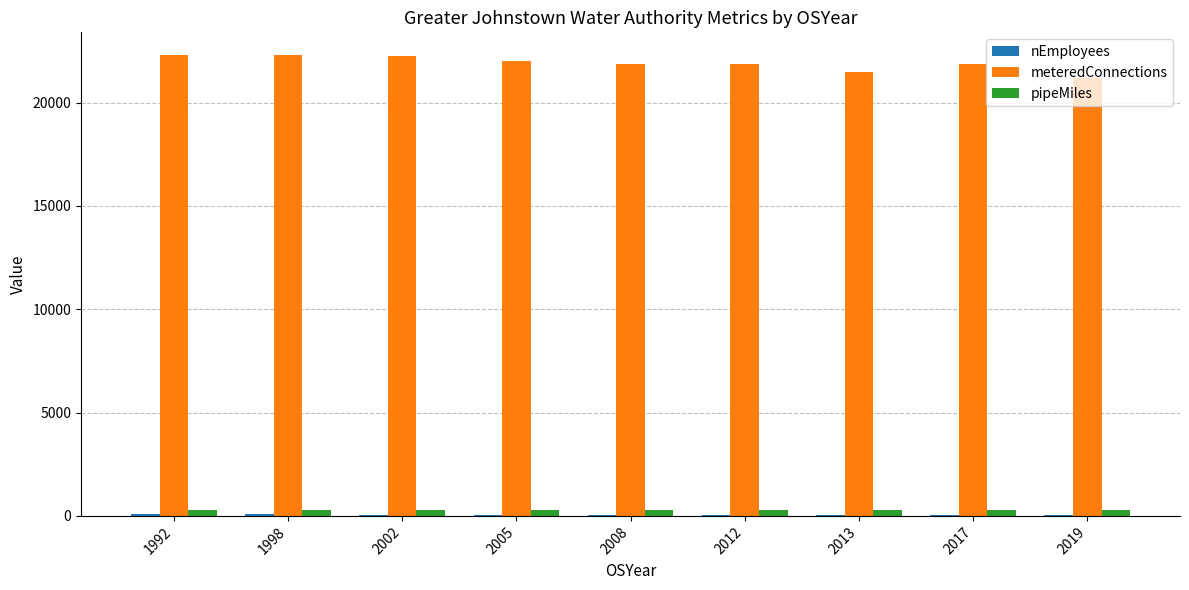

Which series has the largest total across all categories?

meteredConnections